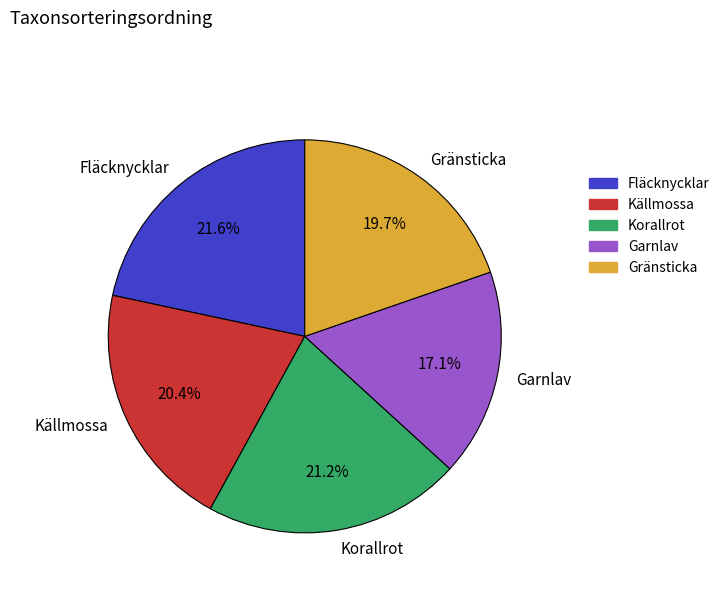

To the nearest percent, what percentage of the pie is Källmossa?

20%